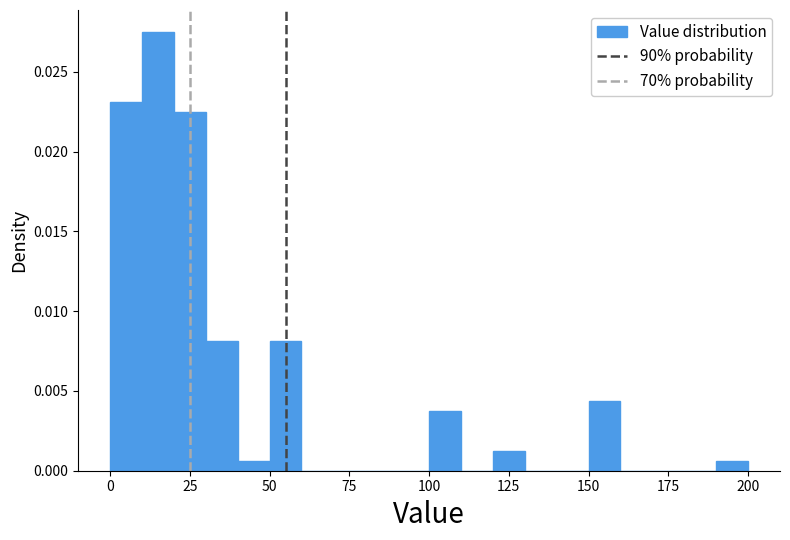

Around what value on the x-axis is the tallest bar? Give the approximate position of its centre, as read against the axis.

15